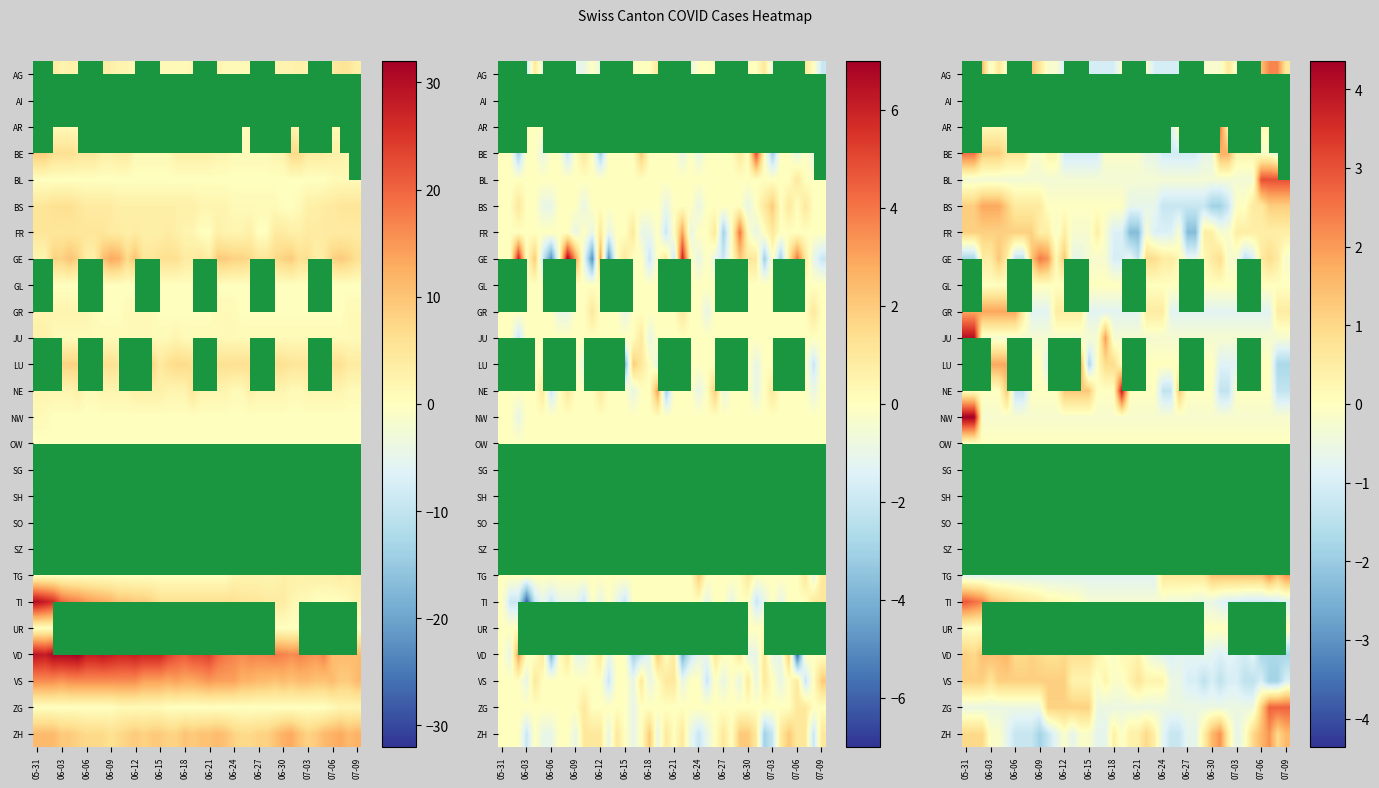

How many data points in SH are above 0?

11